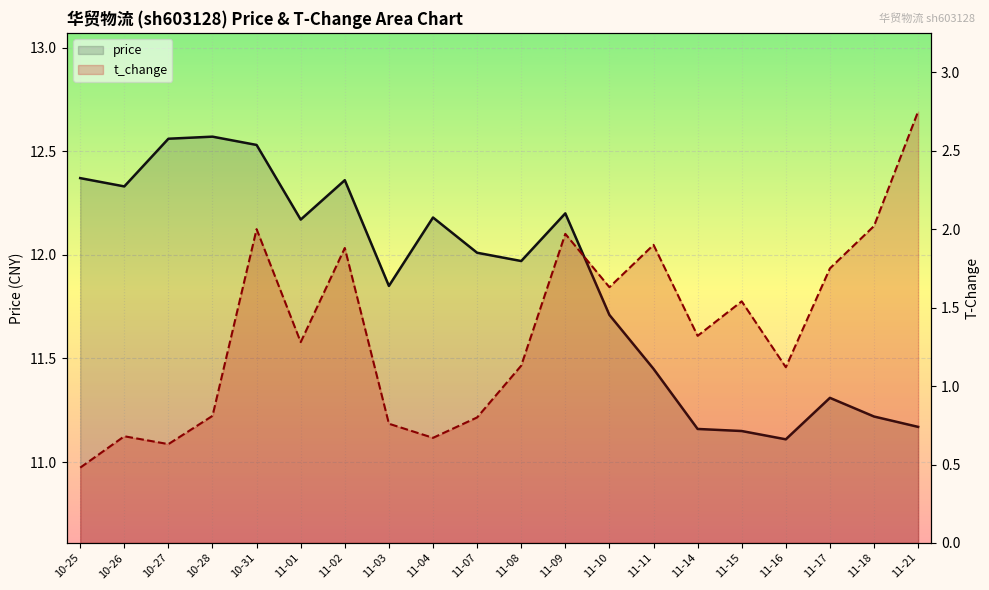

List the series in order of their peak value, lowest first.

t_change, price